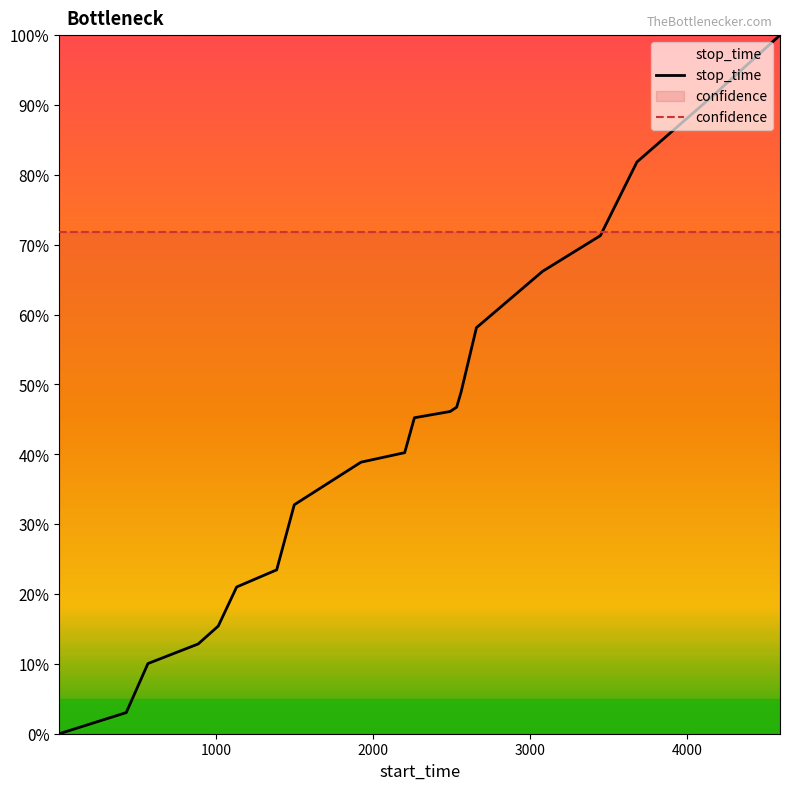

List the series in order of their overall mean, lowest first.

stop_time, confidence